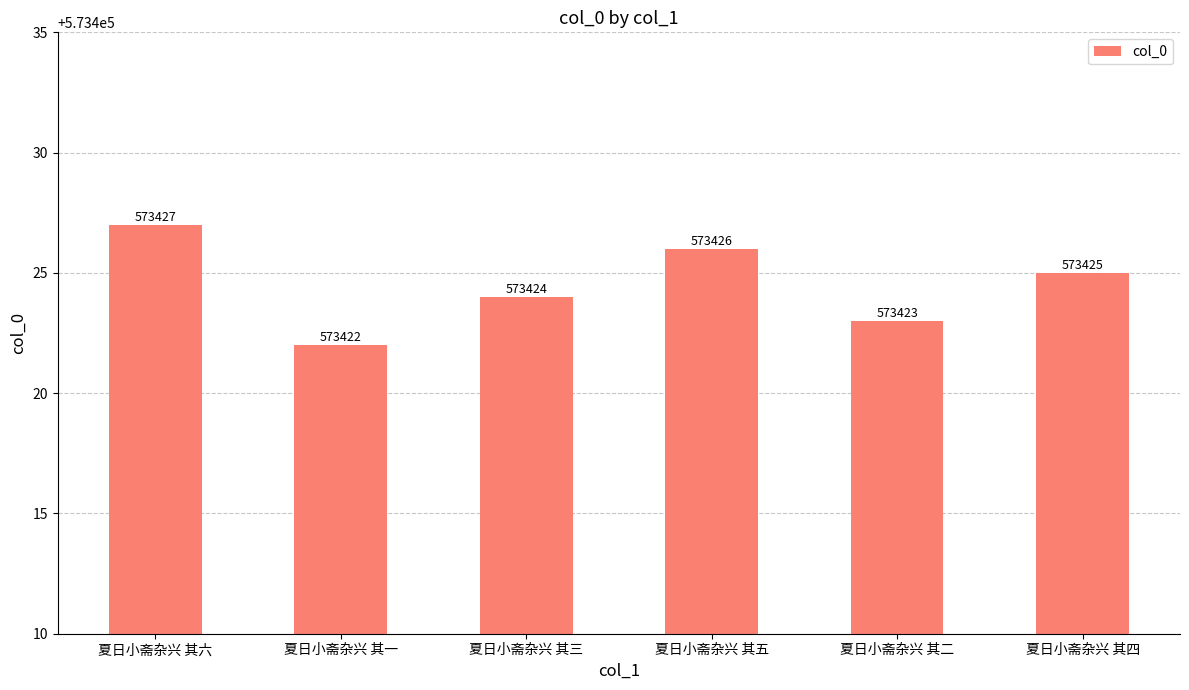

Reading left to right, list all the values displayed in this chart.

573427	573422	573424	573426	573423	573425